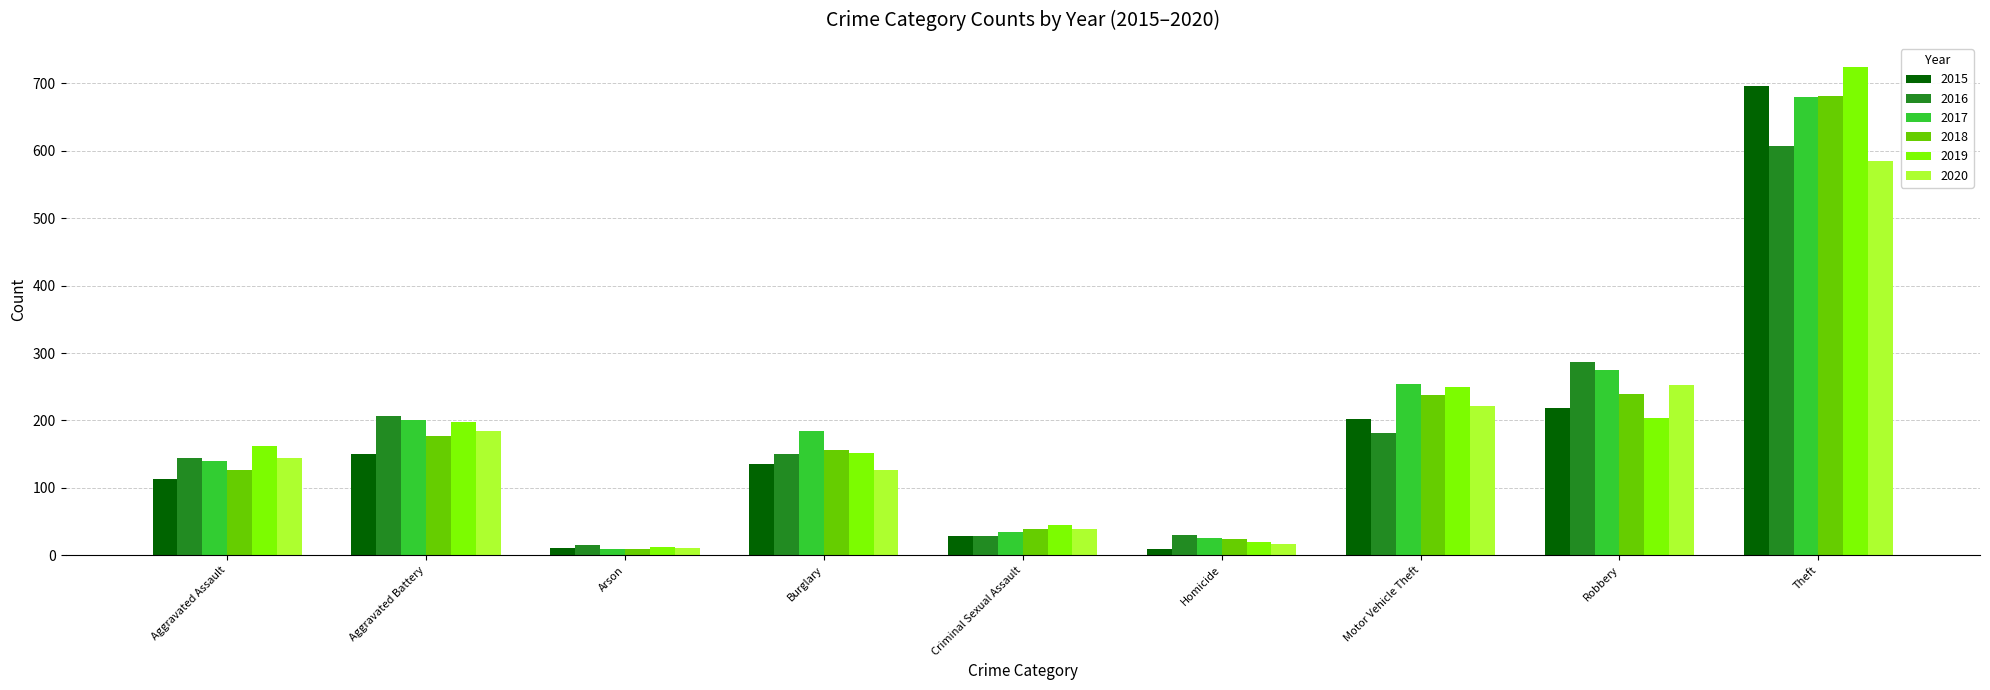

What is the spread (max minus min) of values at Arson?

6